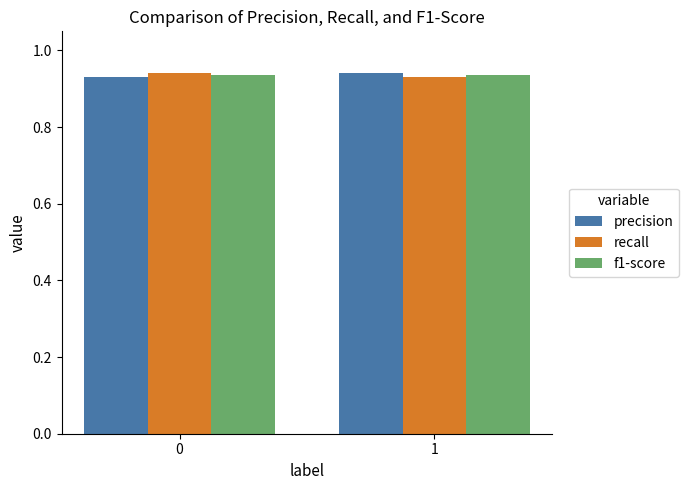

True or false: recall has a value of 0.3 at 1.

False